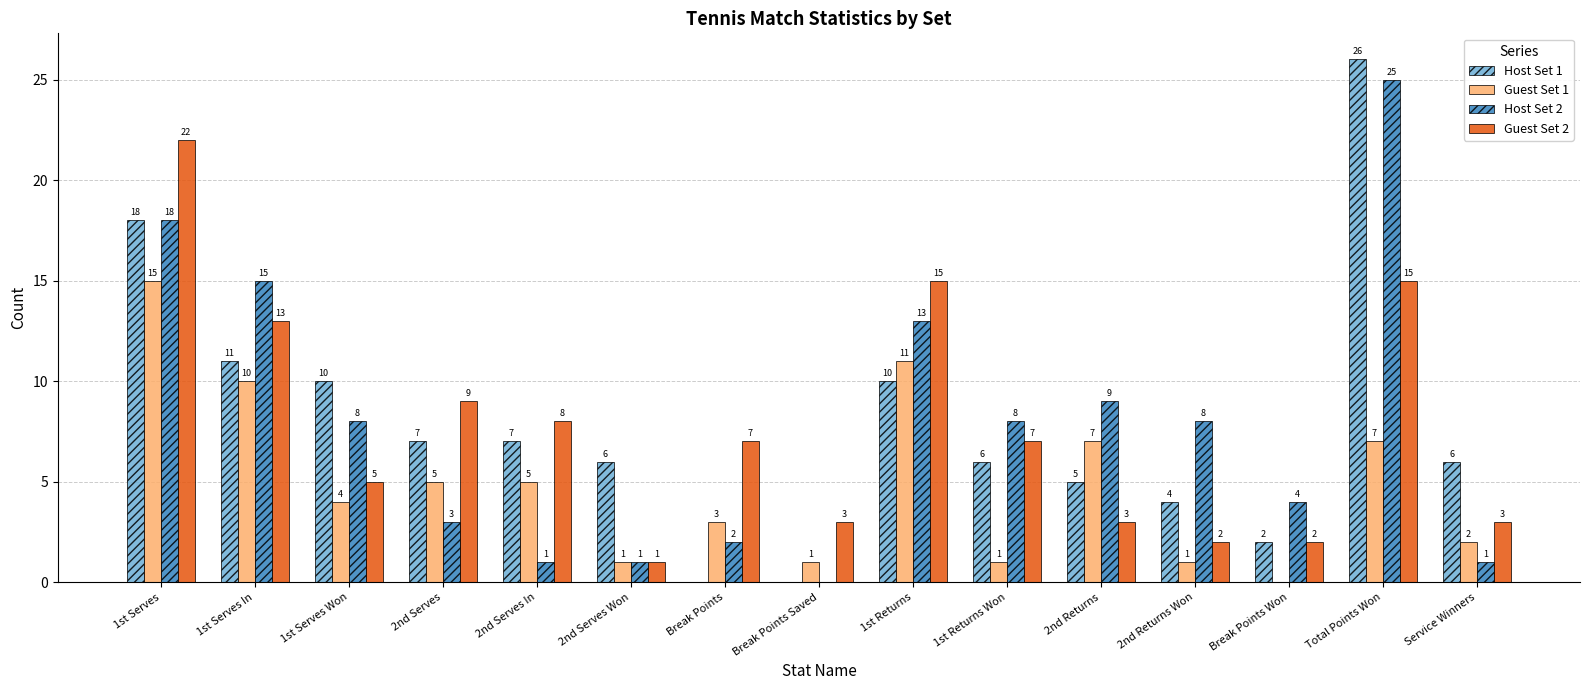

The Host Set 1 series shows 7 at 2nd Serves. True or false?

True